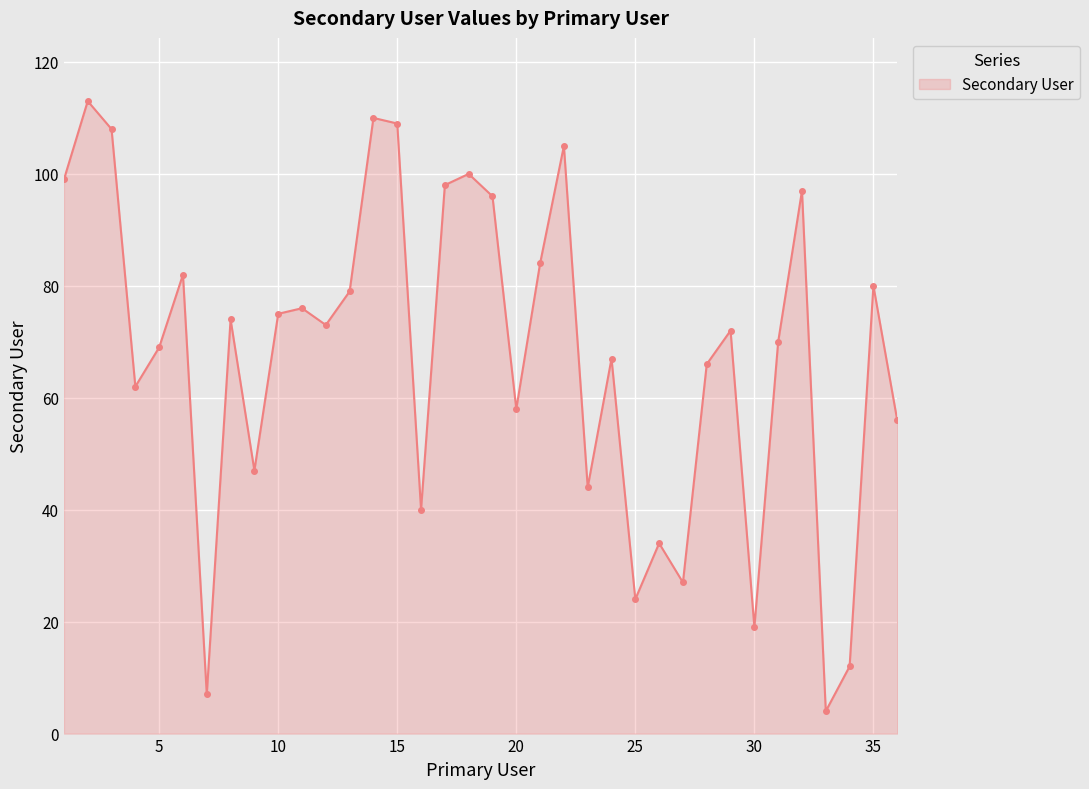

What is the smallest value displayed?

4